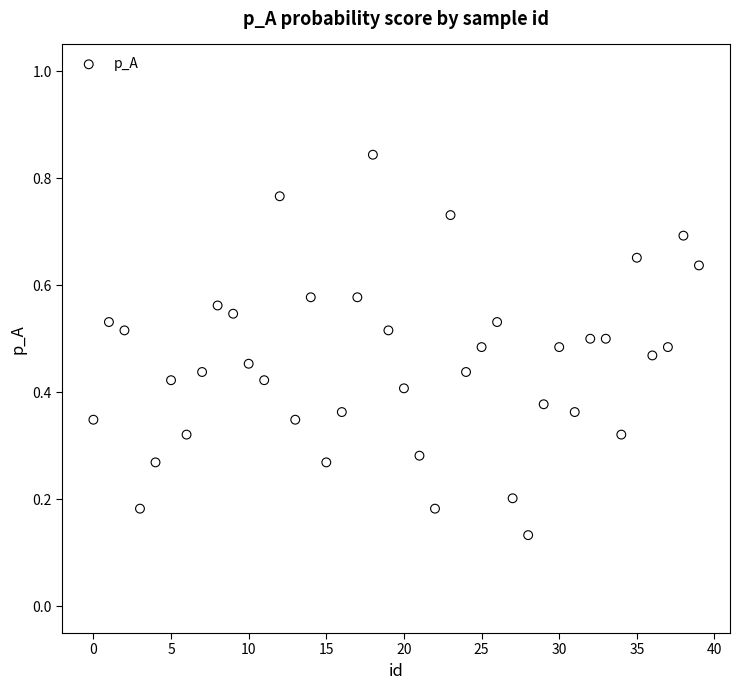

How many data points are displayed?

40